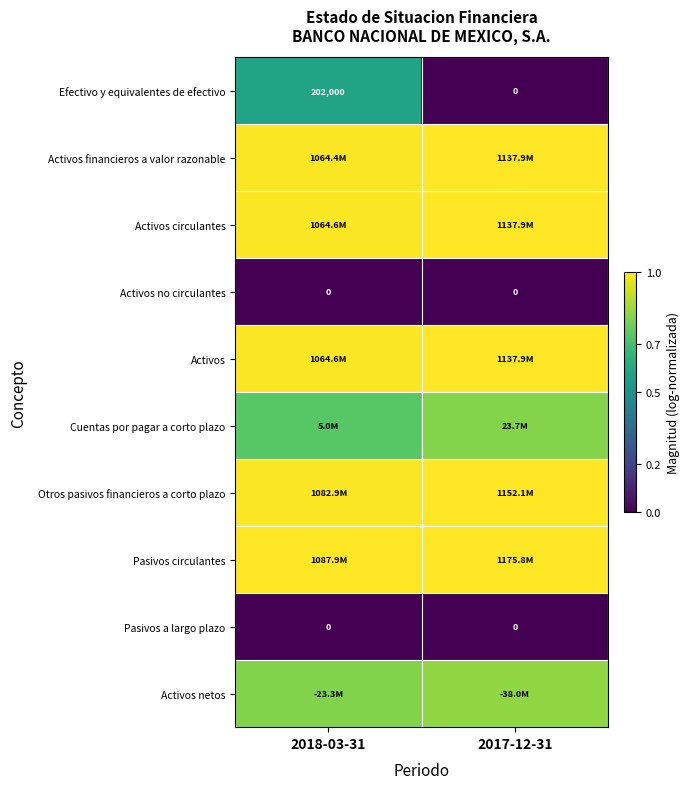

At how many categories does at least one series exceed 0?

2